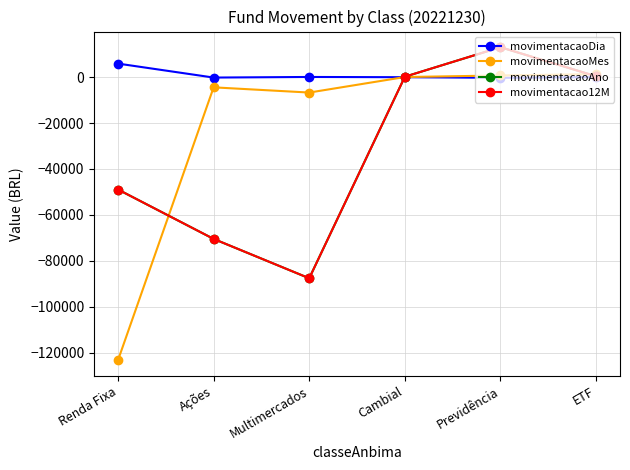

How many lines are shown in the chart?

4